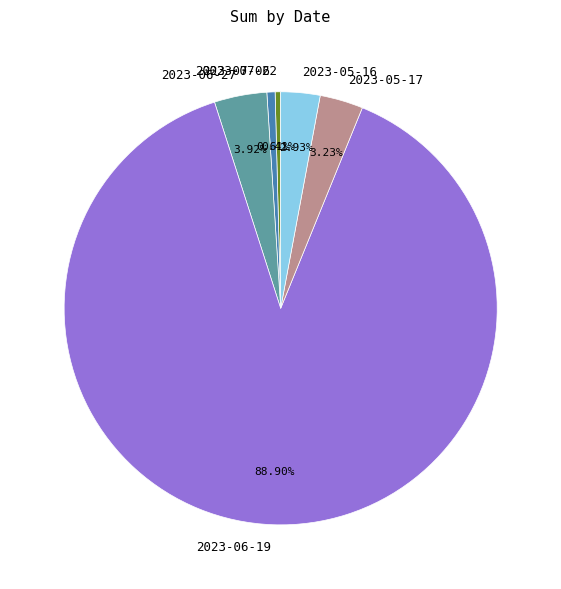

To the nearest percent, what is the difference between the largest and smallest slice percentages?

88%